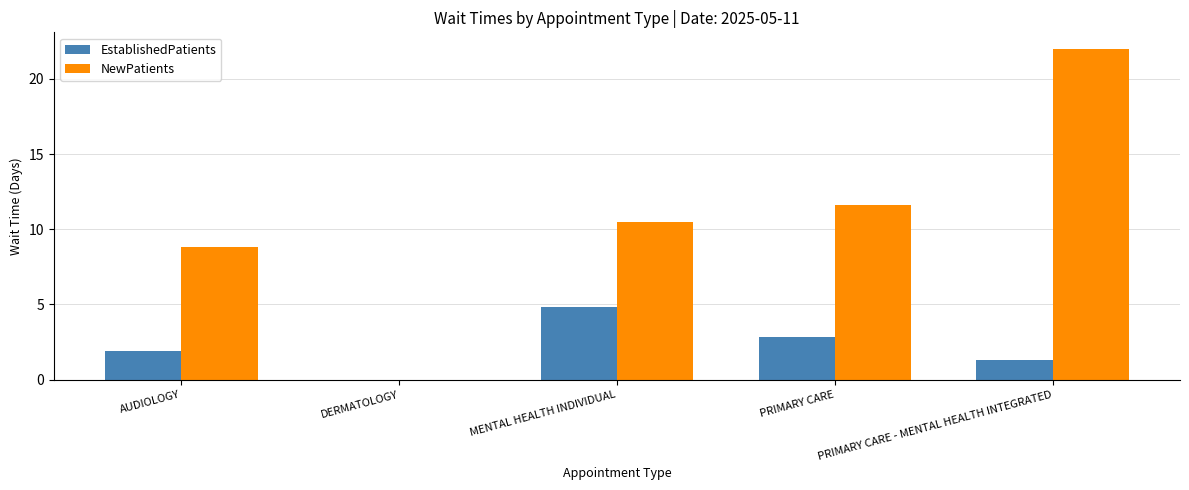

What is the highest value of the NewPatients series?

22.0